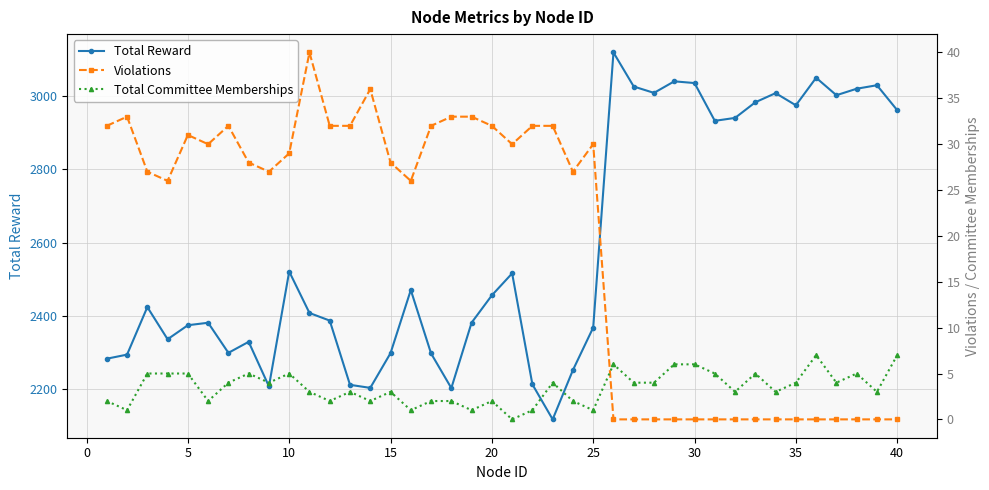

True or false: Total Reward has more than 2 points higher than both neighbors.

True